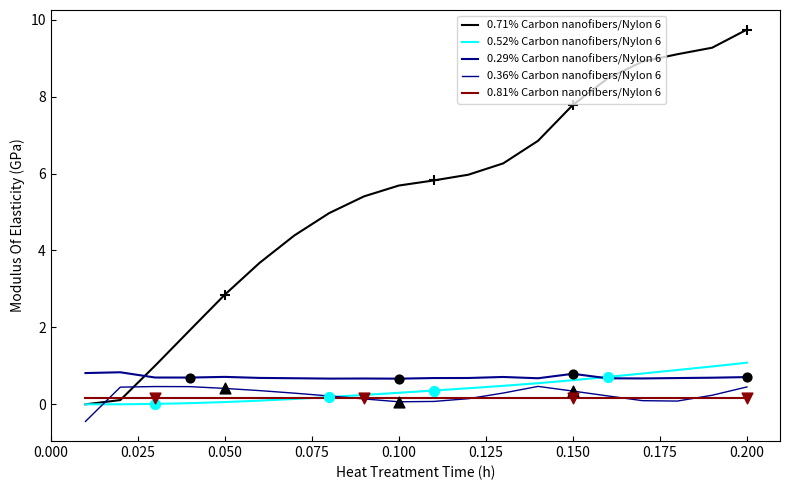

How many lines are shown in the chart?

5